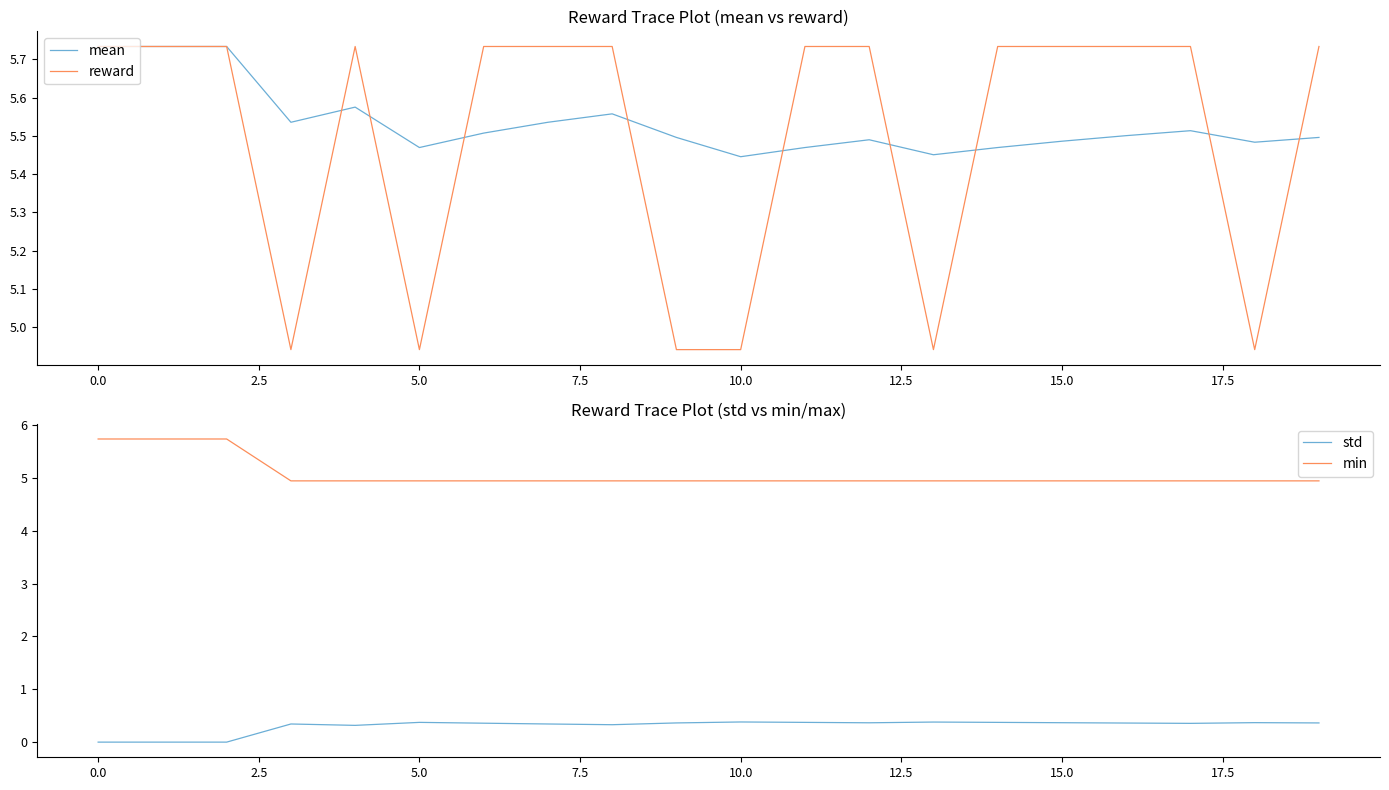

True or false: min and std cross at least once.

False